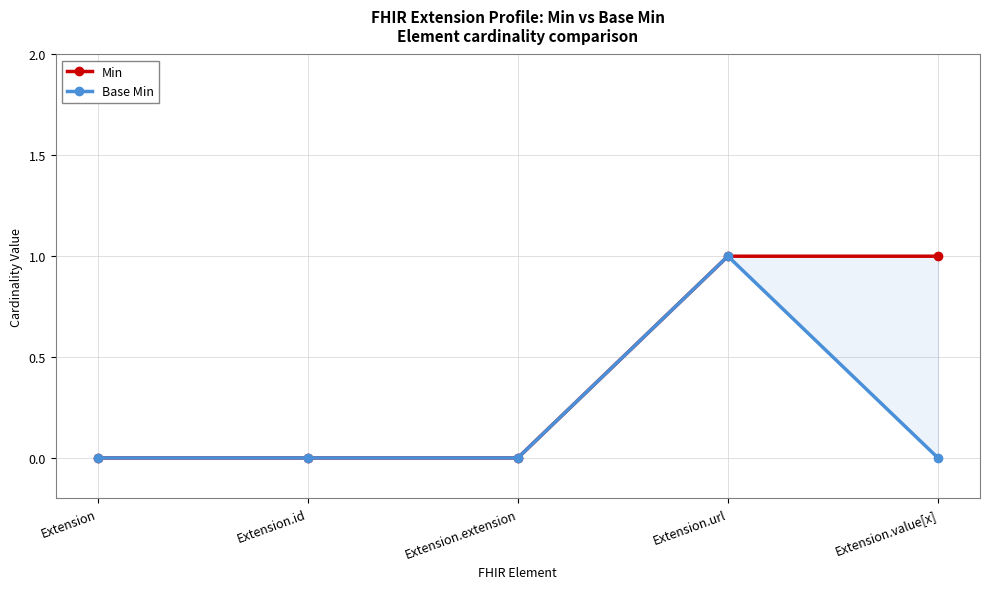

At which label does Min reach its peak?

Extension.url